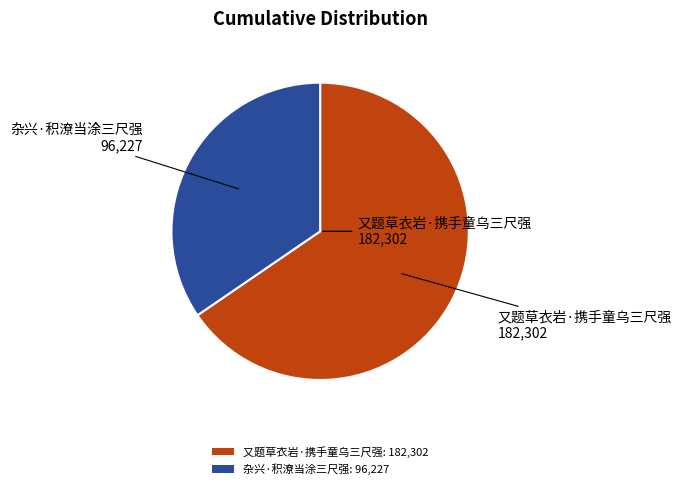

Which category has the biggest portion of the pie?

又题草衣岩·携手童乌三尺强